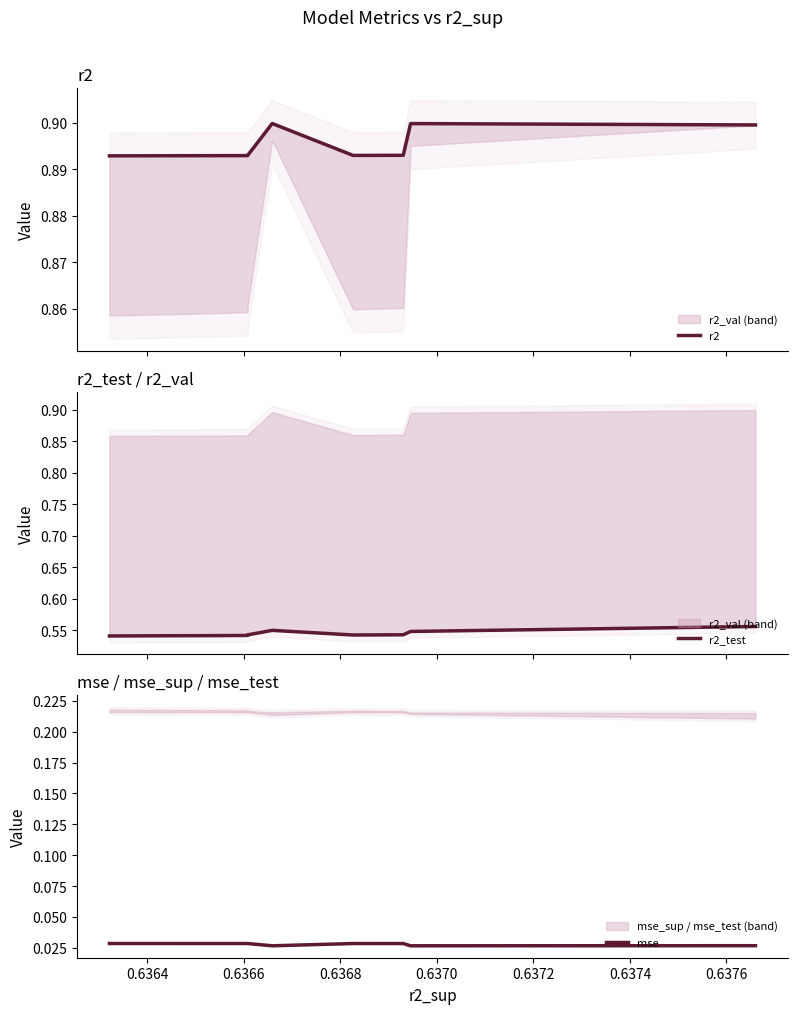

True or false: r2 and r2_test intersect in this chart.

False